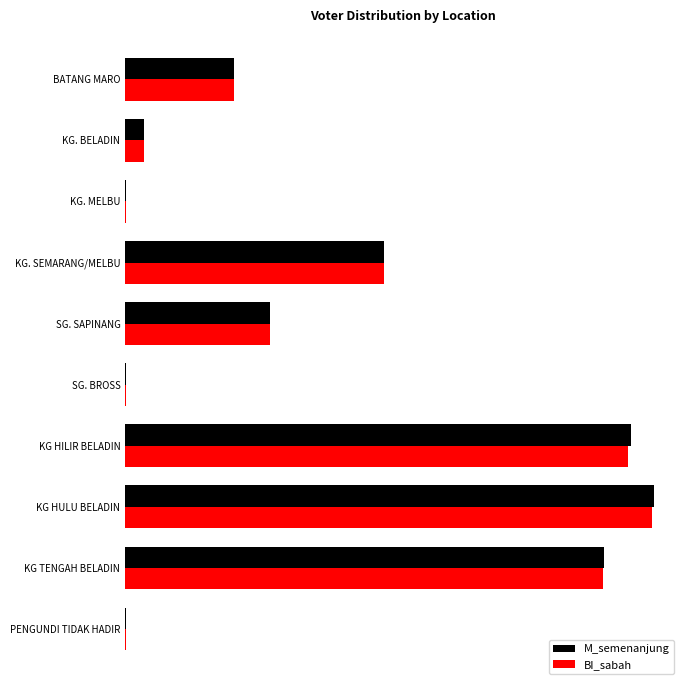

What are all the series names shown in the legend?

M_semenanjung, BI_sabah